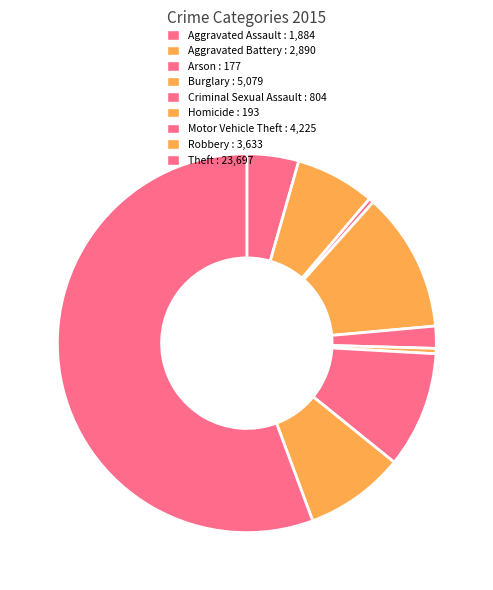

Which category has the biggest portion of the pie?

Theft